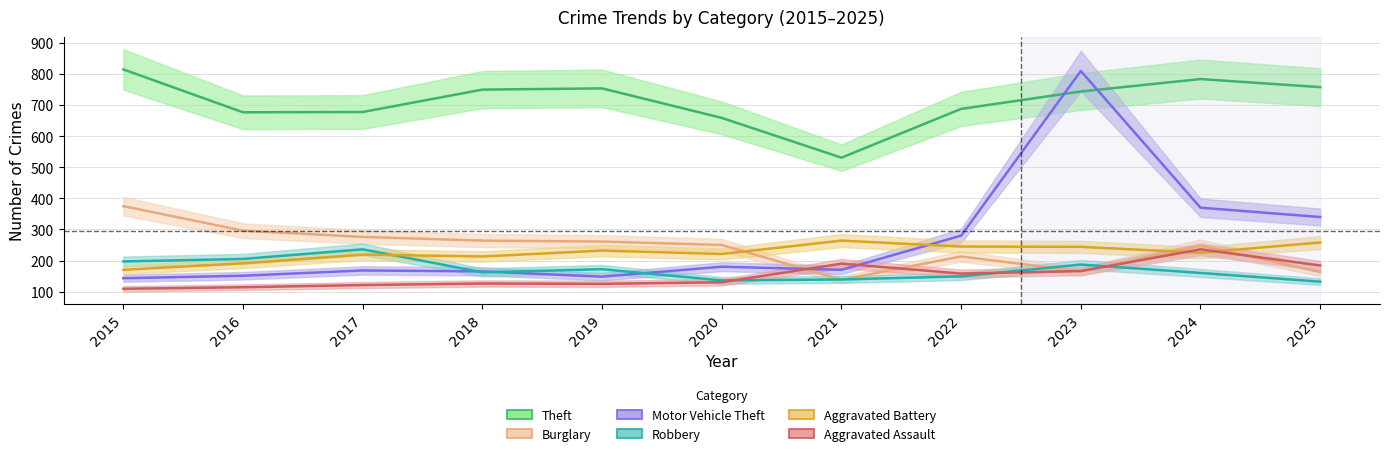

What is the sum of the Robbery values at 2018 and 2021?

301